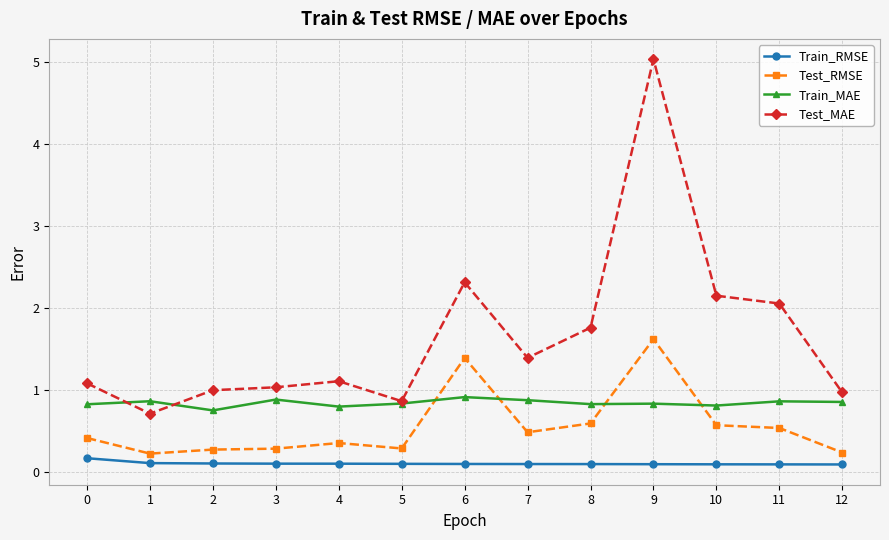

Is the value of Test_RMSE at 5 greater than the value of Train_RMSE at 6?

Yes